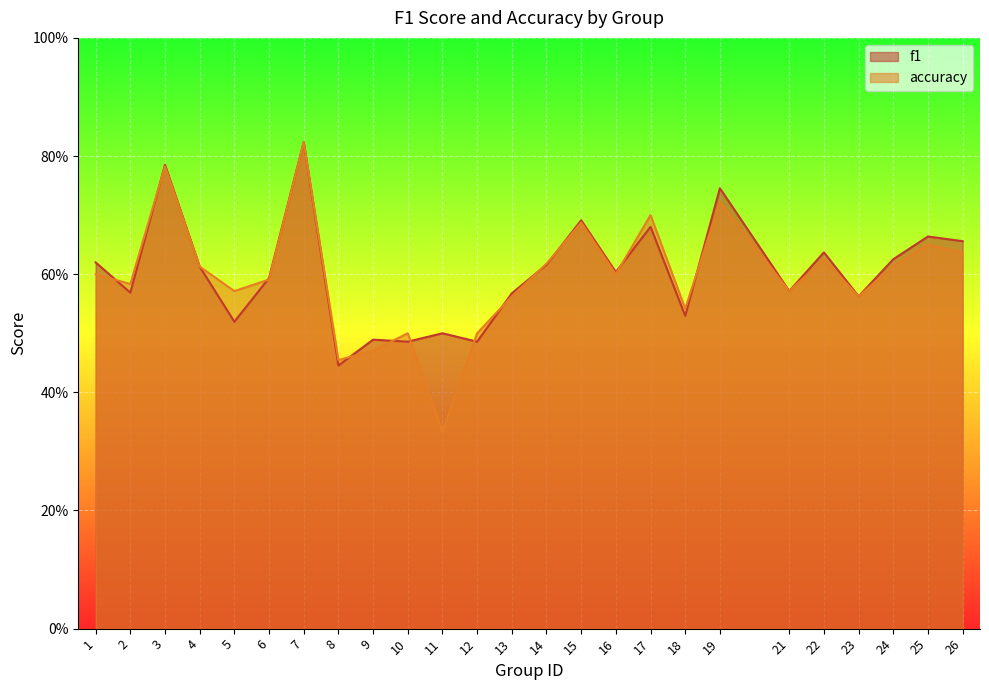

True or false: f1 and accuracy intersect in this chart.

True